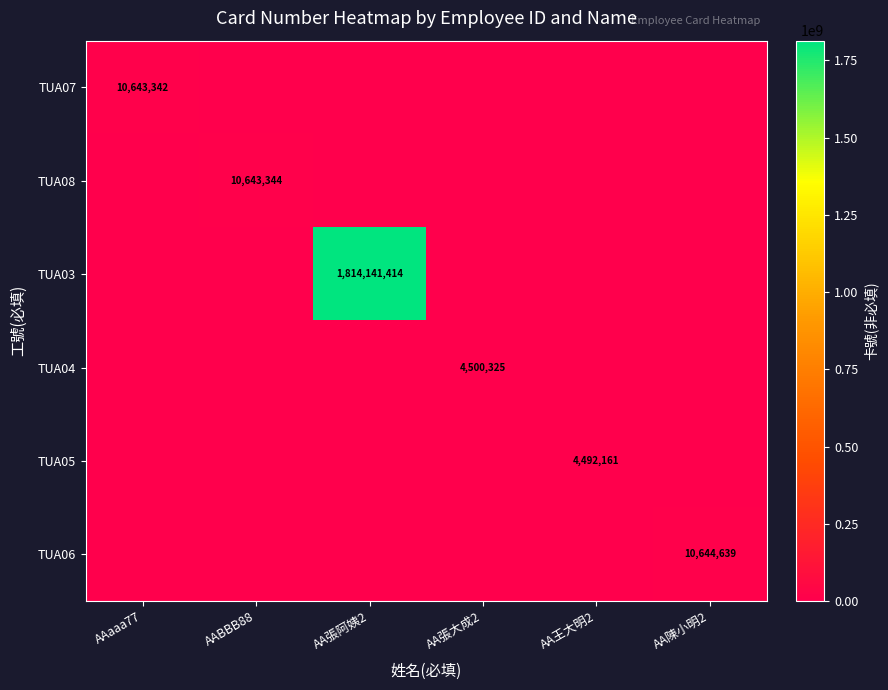

What is the maximum value shown in the chart?

1814141414